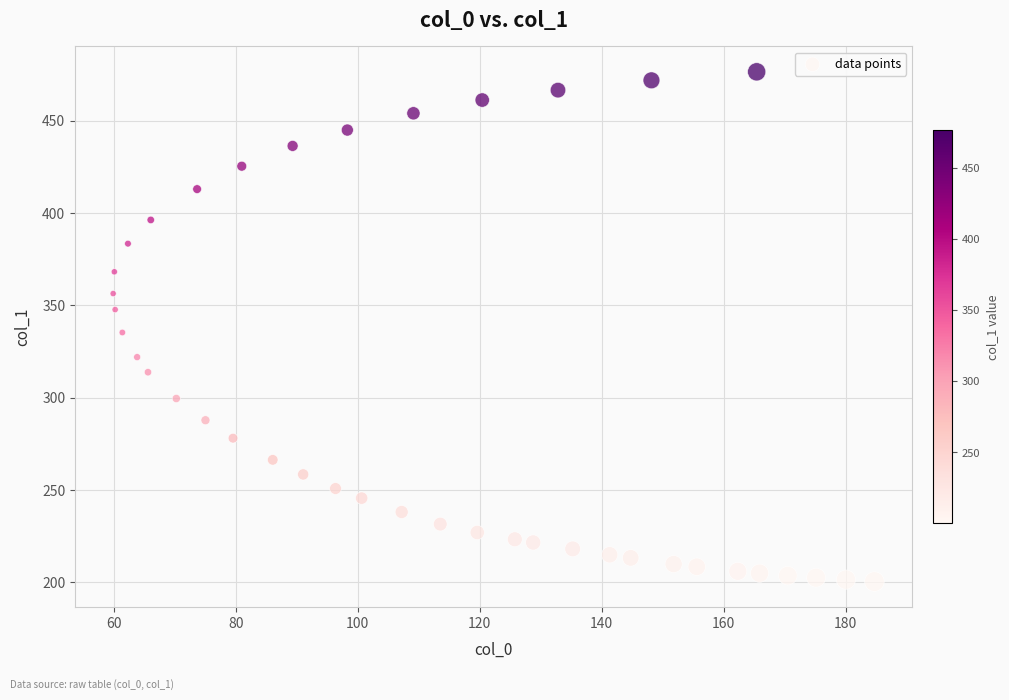

What is the range of Y values (max minus min)?

276.1